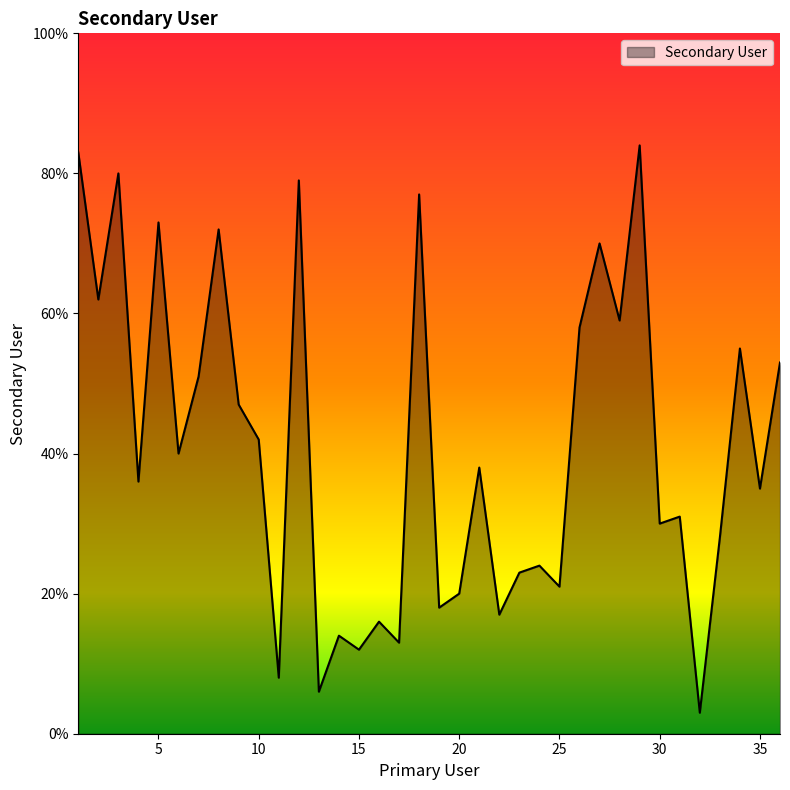

What is the difference between the maximum and minimum values?

81